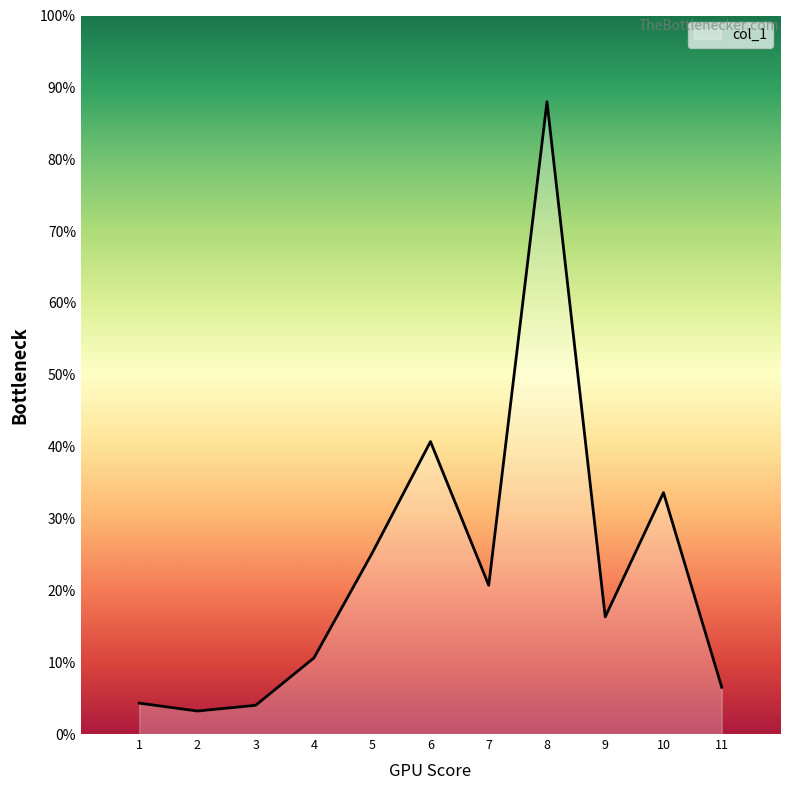

Read the value at 2.

3.2